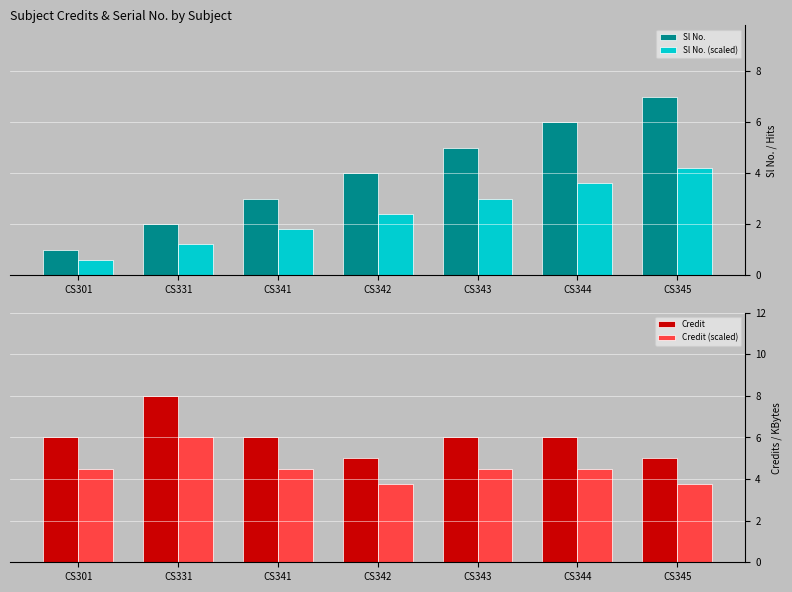

What is the value of the Sl No. bar at the 1st from the left?

1.0